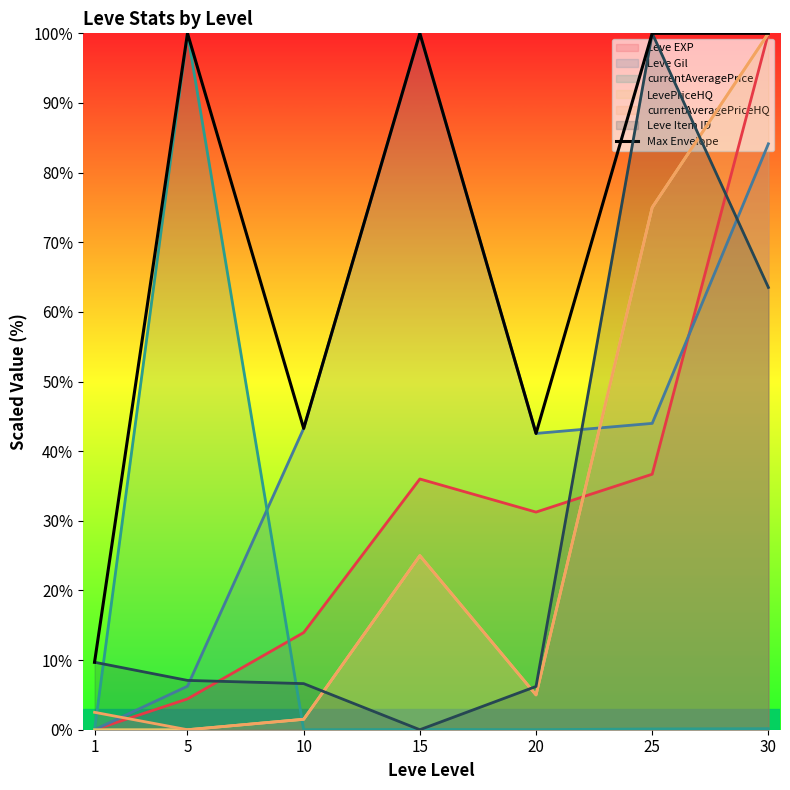

Reading left to right, what are all the values shown in this chart?

9.7	100.0	43.3	100.0	42.5	100.0	100.0